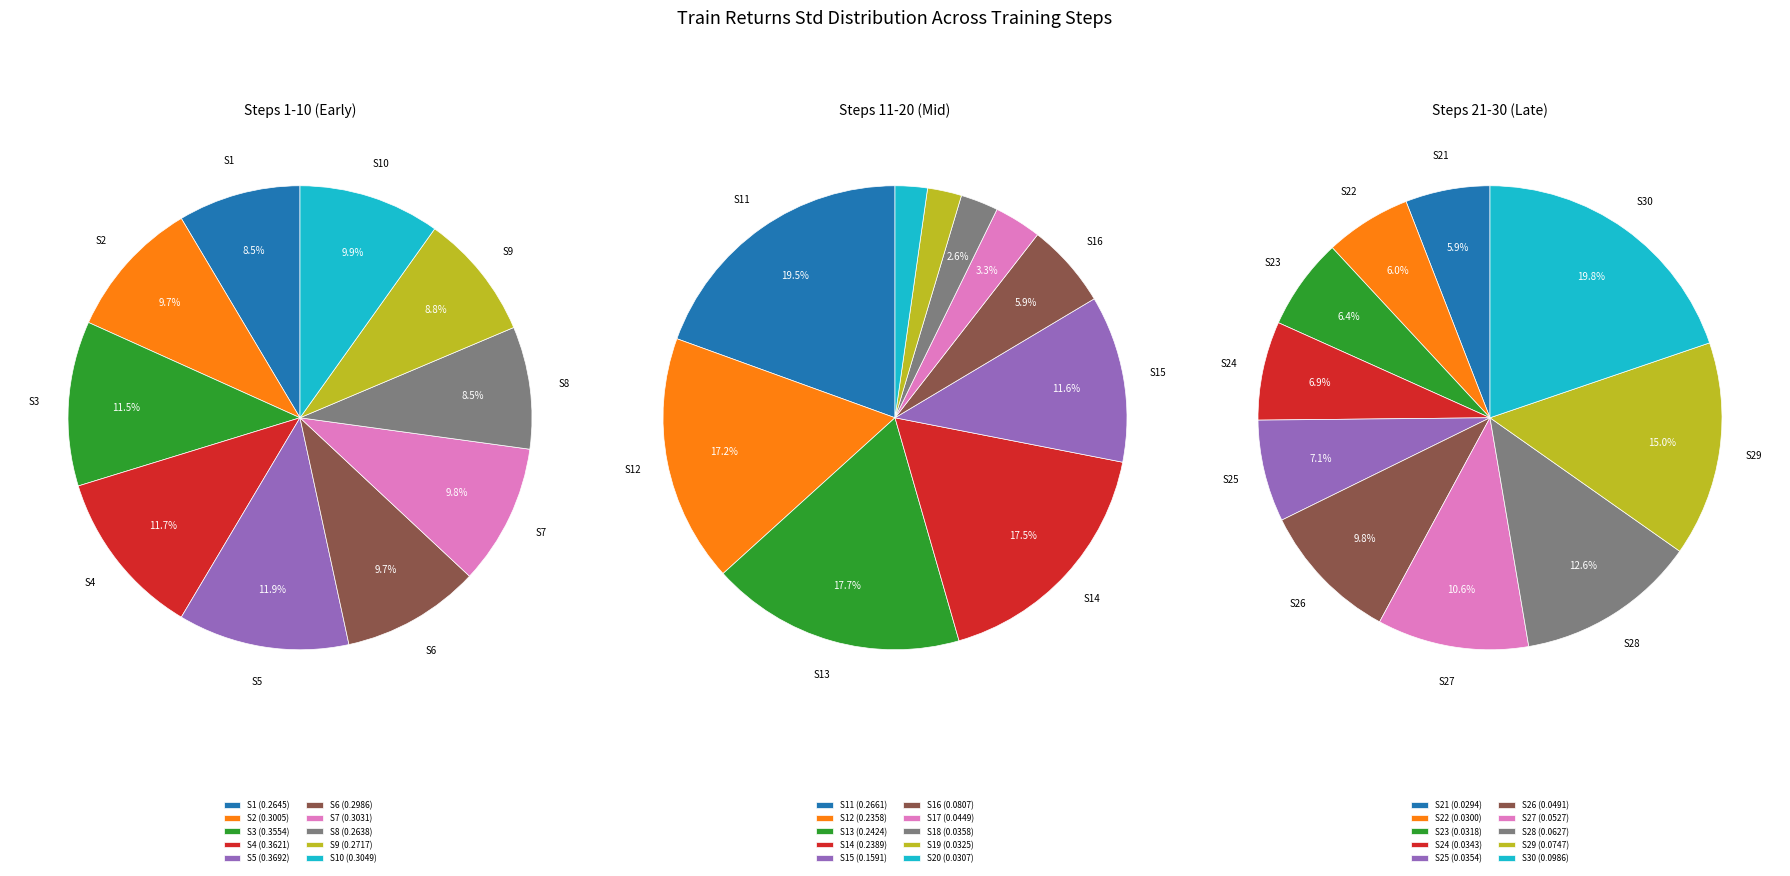

How many slices are in this pie chart?

10